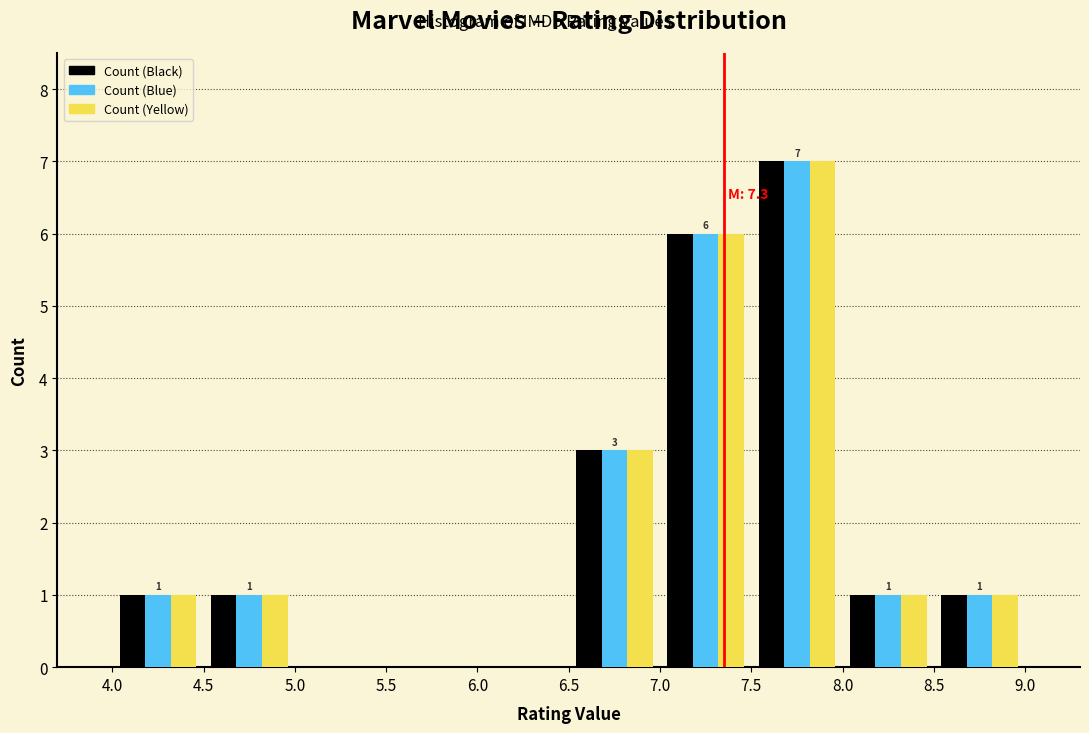

In the Count (Blue) series, which range on the x-axis has the tallest bar?

7.5 to 8.0